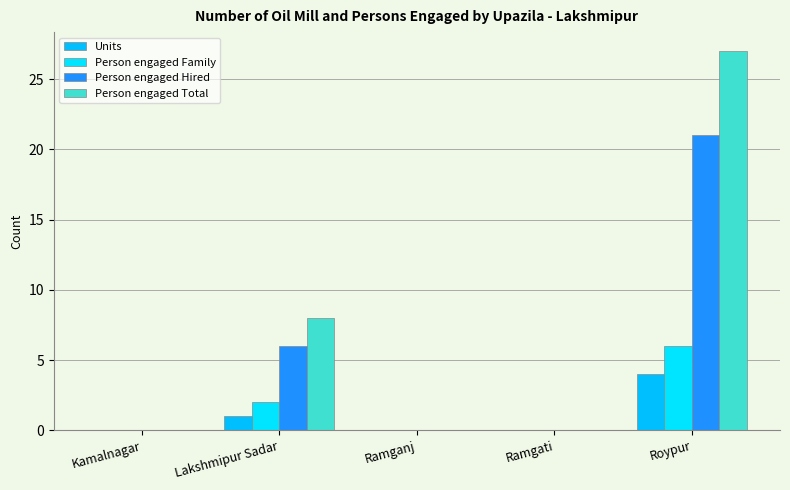

The value of Person engaged Total at Ramgati is 0. True or false?

True